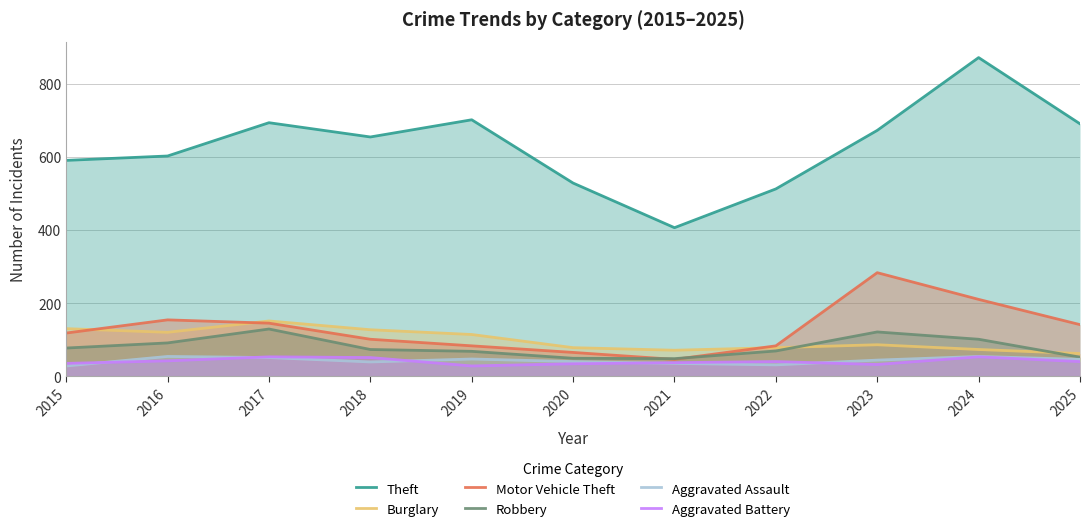

True or false: Burglary and Aggravated Battery cross at least once.

False